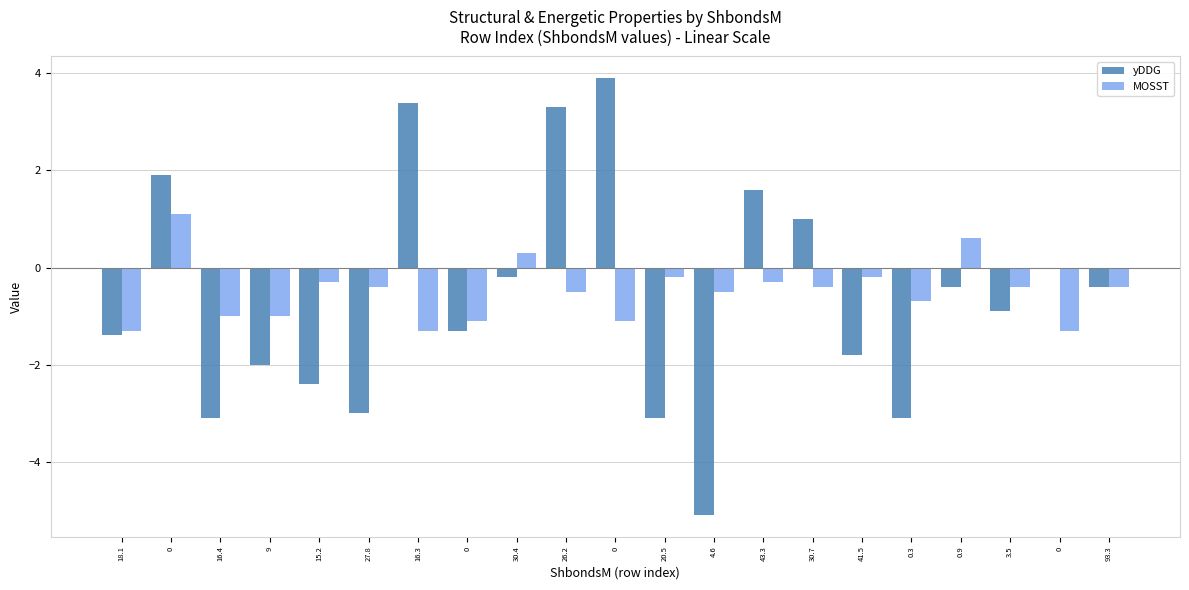

What is the label of the 15th bar from the left?

30.7